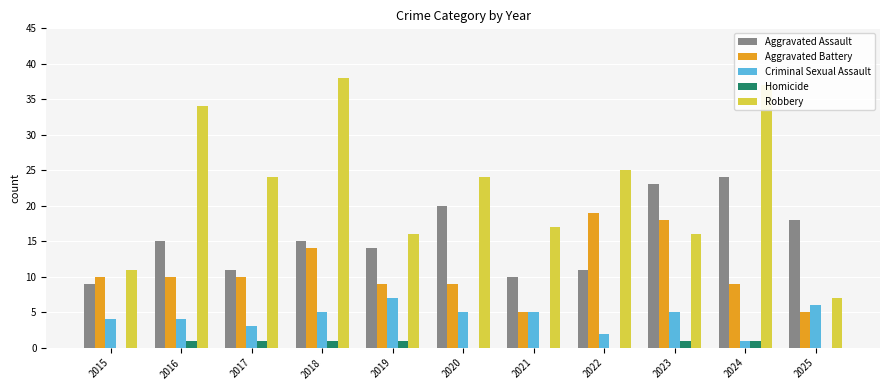

What is the total value across all series at 2019?

47